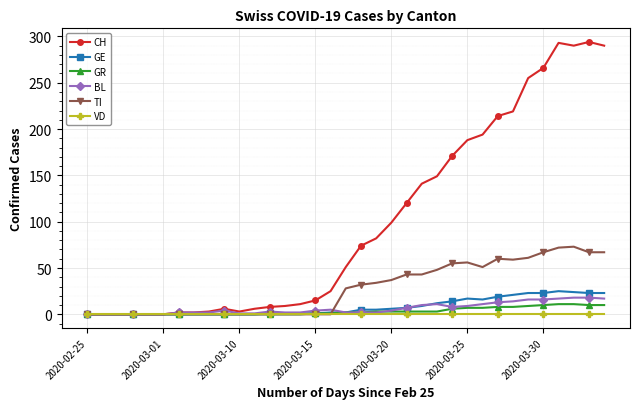

How many lines are shown in the chart?

6